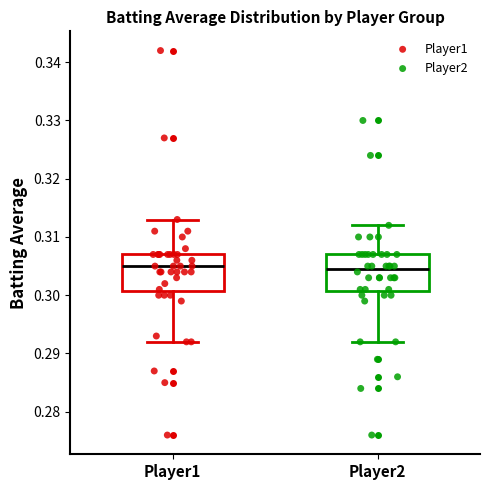

Reading left to right, read every box against the y-axis: the position of its median line, the range the box covers, and the ends of its whiskers. The values are not printed on the chart, so give them approximately, as read against the axis.

Player1: median 0.305, box 0.301 to 0.307, whiskers 0.292 to 0.313
Player2: median 0.305, box 0.301 to 0.307, whiskers 0.292 to 0.312